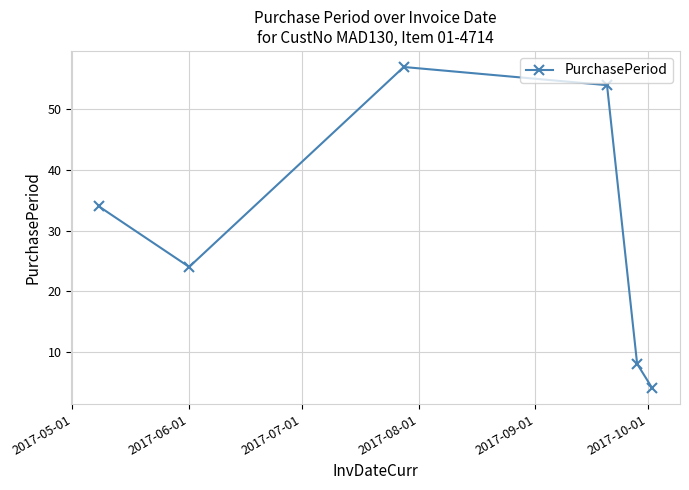

What is the value of the 6th point from the left?

4